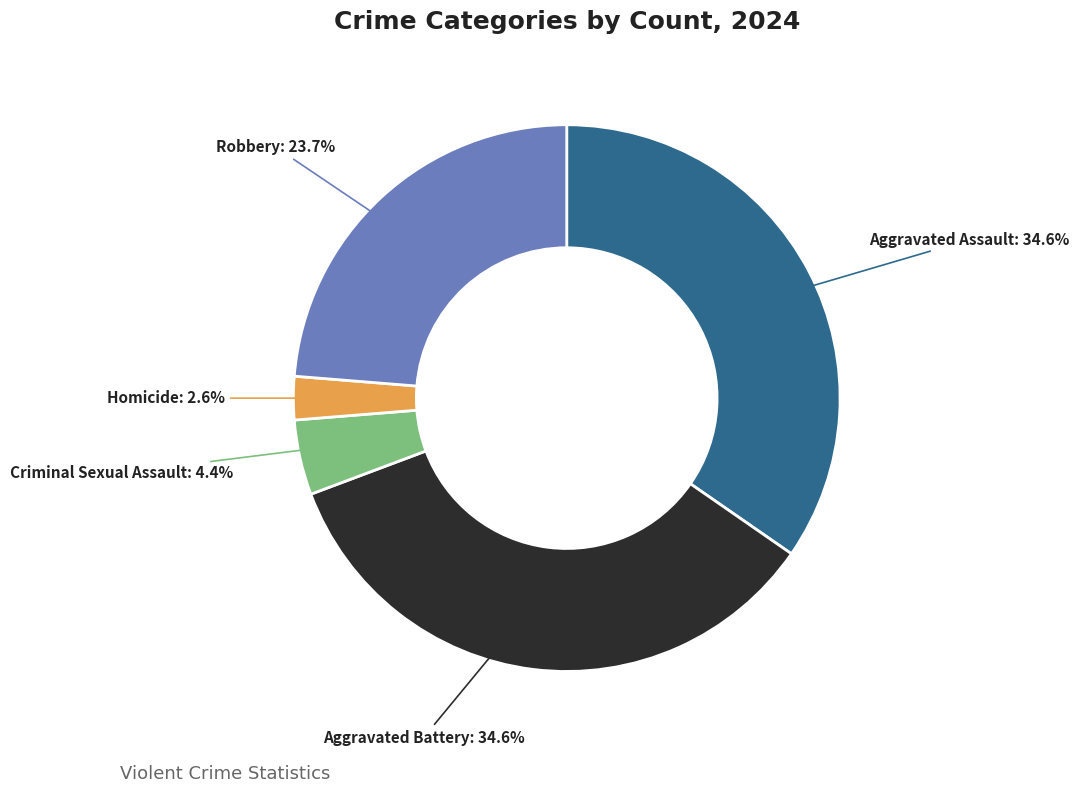

Is there any slice that represents more than half of the pie?

No